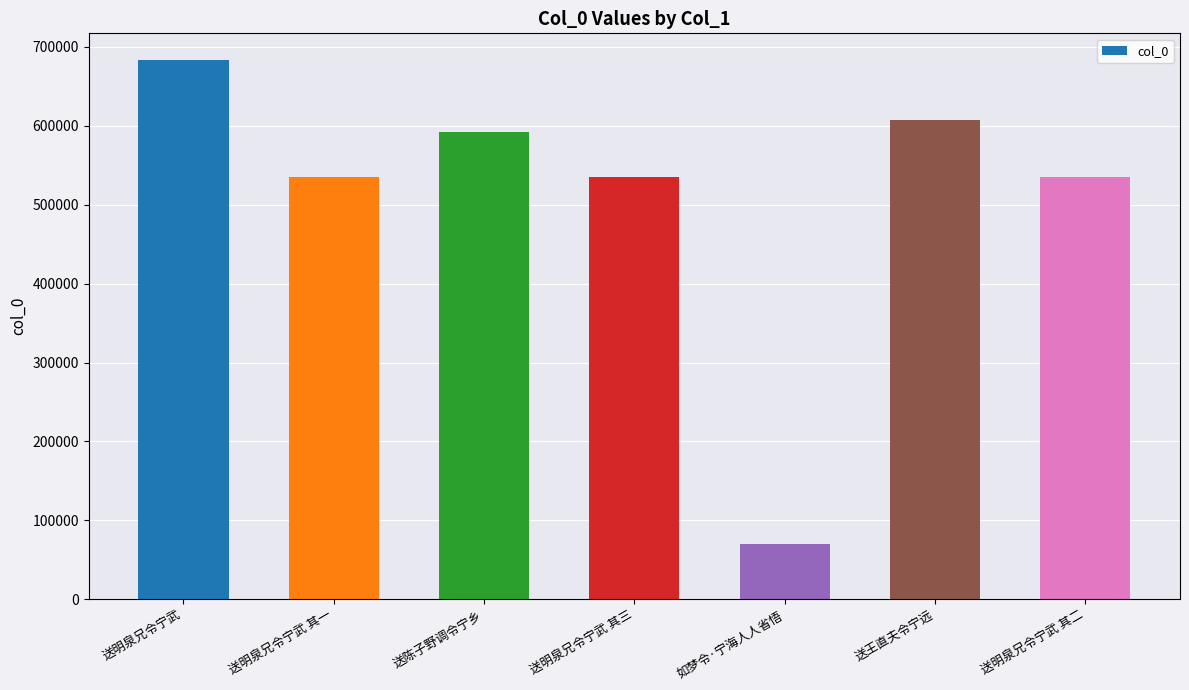

True or false: the data shows 69905 at 如梦令·宁海人人省悟.

True